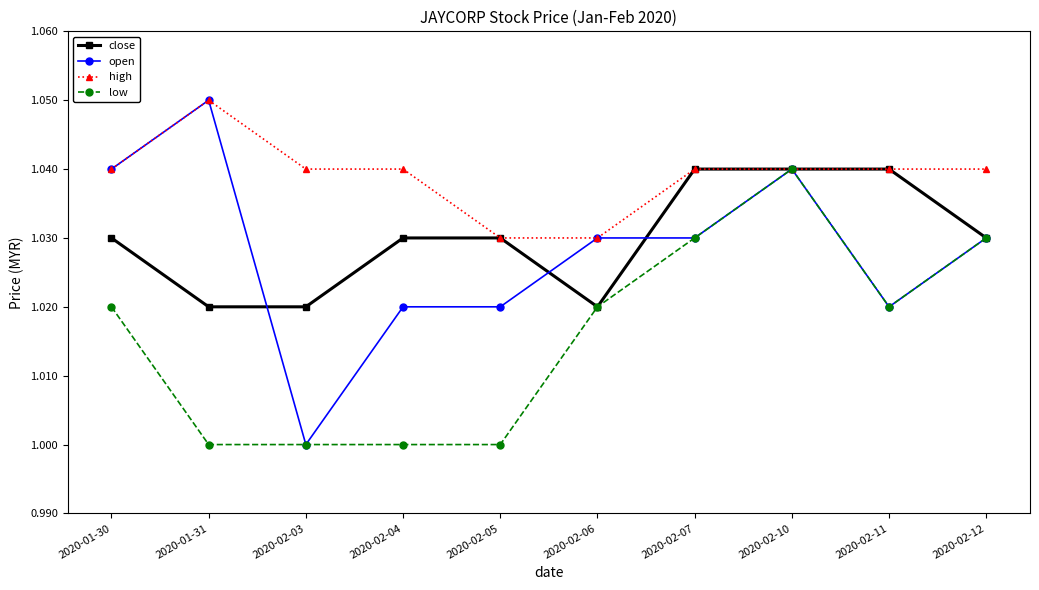

Where is the first local maximum for open?

2020-01-31